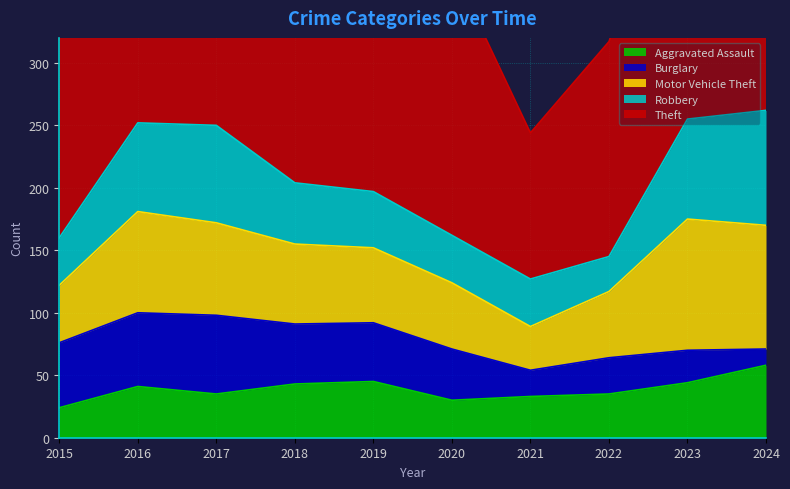

What is the lowest value of the Theft series?

117